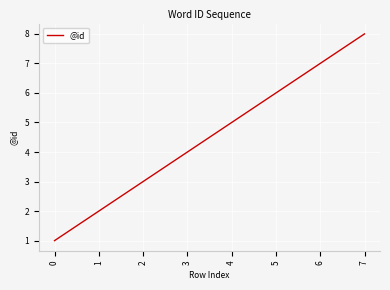

What is the sum of all values?

36